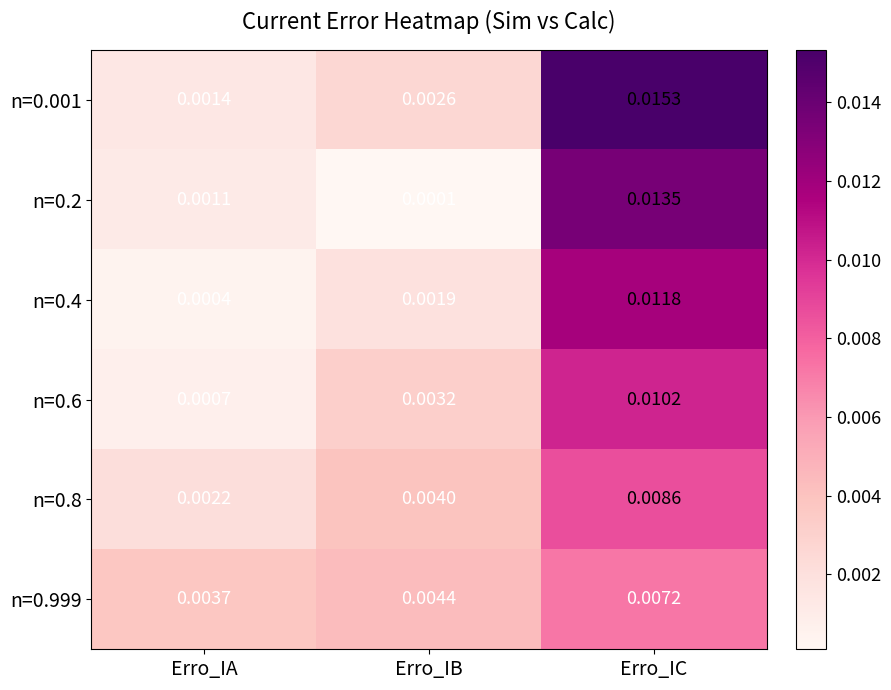

At how many categories does at least one series exceed 0?

3